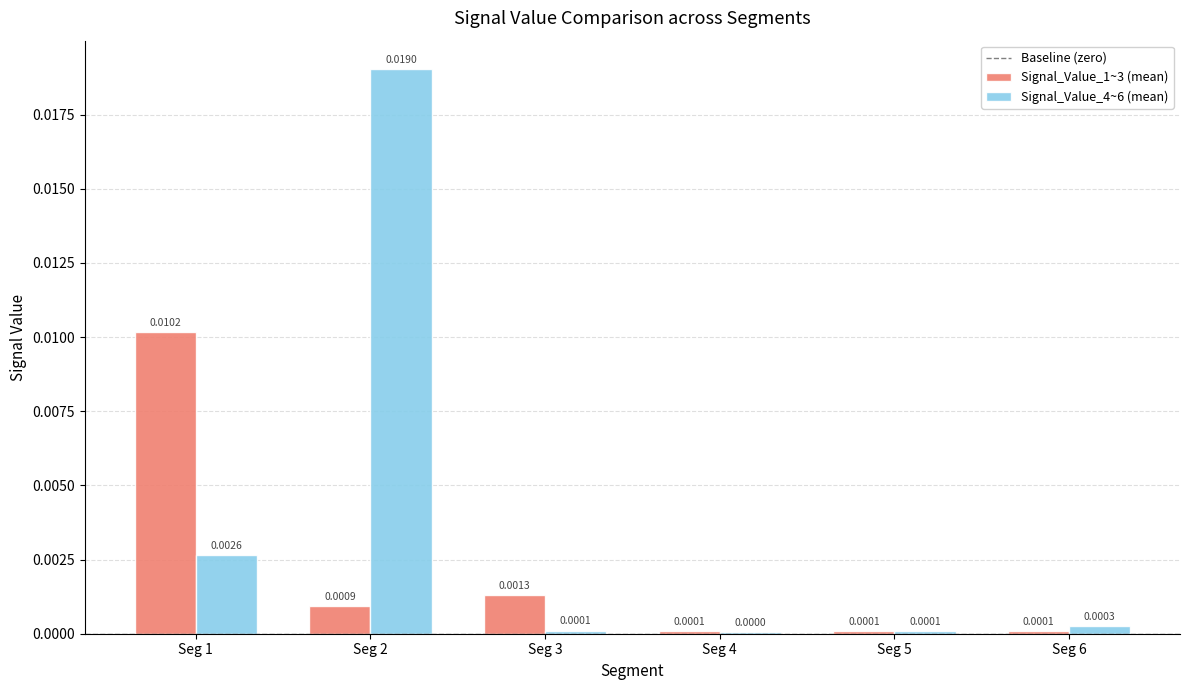

At which category is the sum across all series the highest?

Seg 2